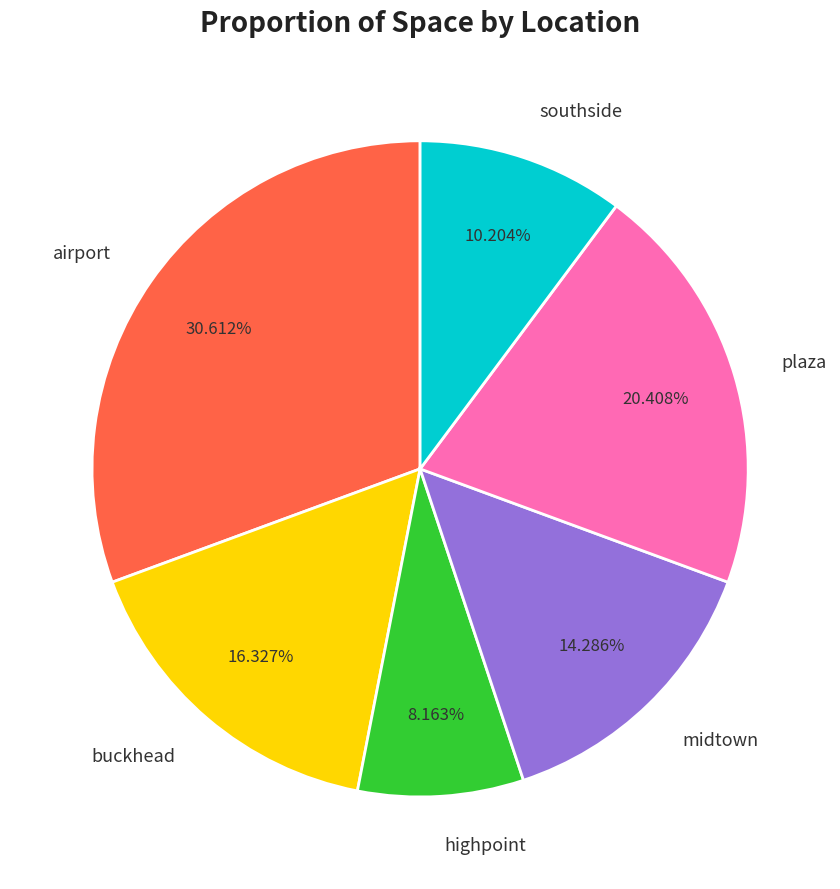

Do airport and southside together represent more than half of the pie?

No